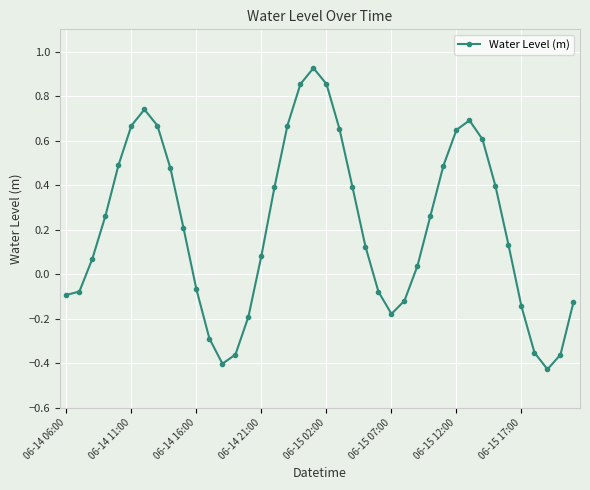

What is the difference between the maximum and minimum values?

1.4